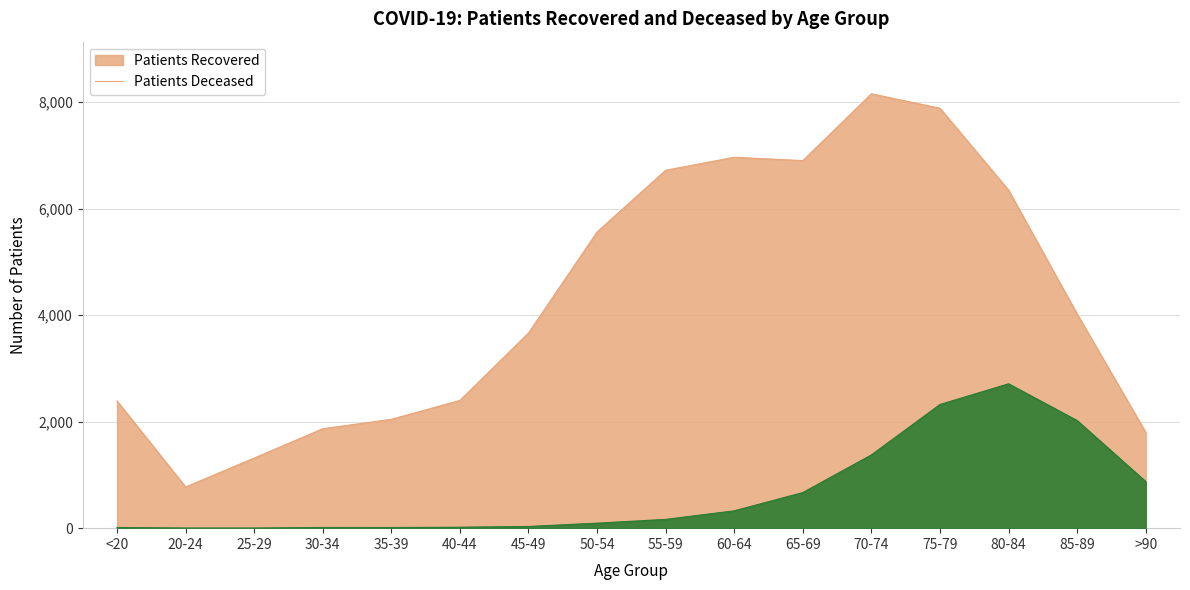

Between 40-44 and 25-29, which is larger?

40-44